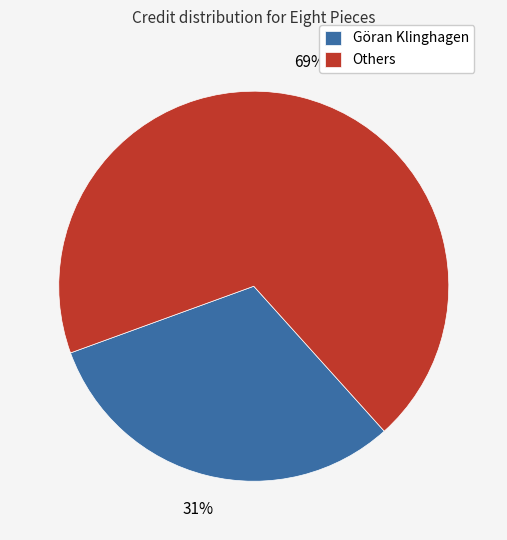

What is the smallest slice in the pie chart?

Göran Klinghagen